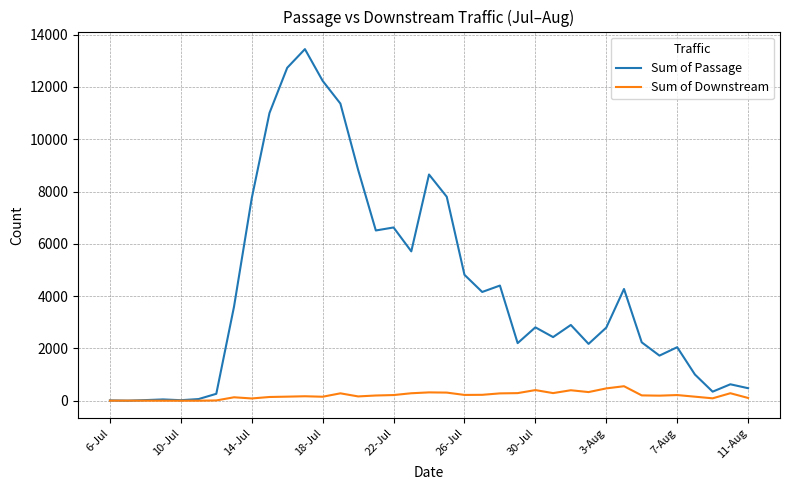

What is the maximum value shown in the chart?

13447